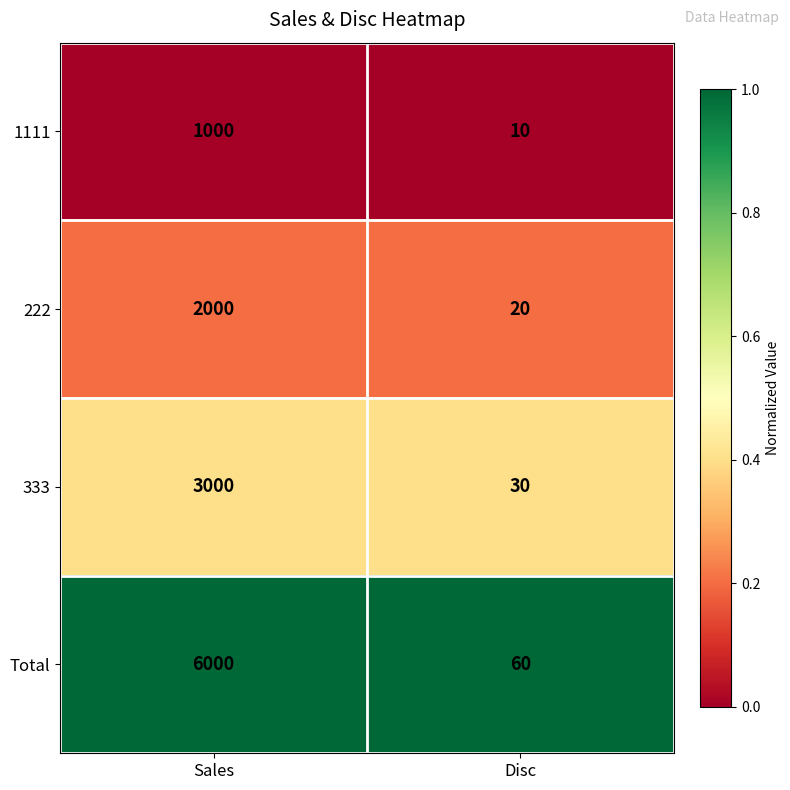

What is the difference between the 222 values at Disc and Sales?

1980